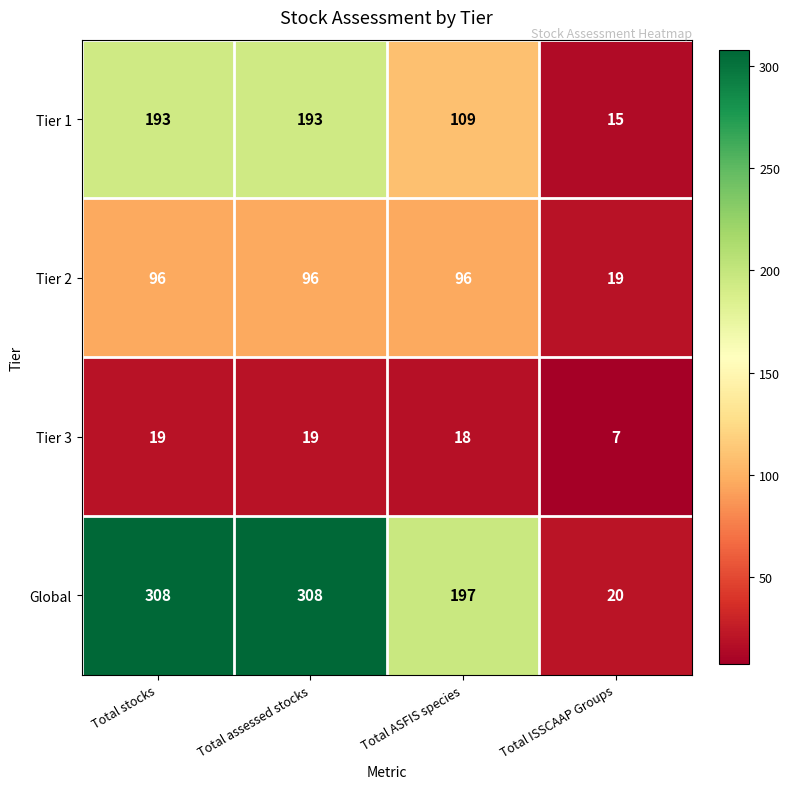

Which series has the widest spread of values?

Global